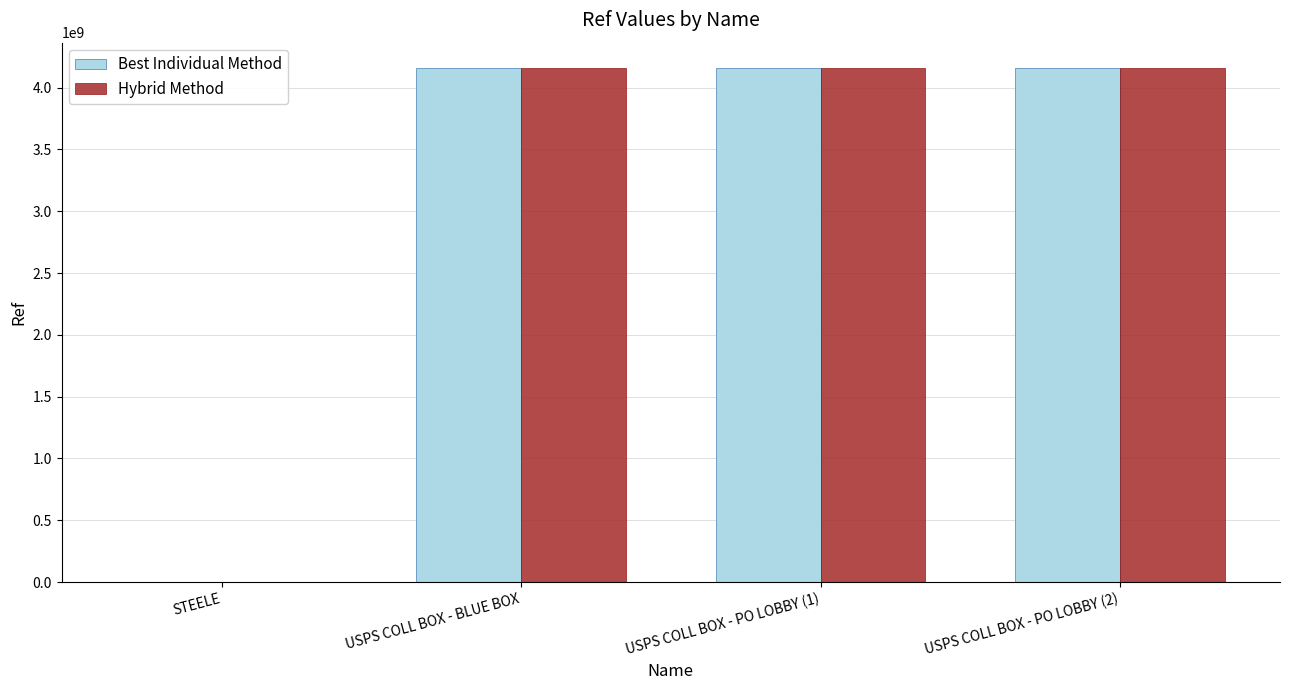

What is the sum of all Hybrid Method values?

12471183489